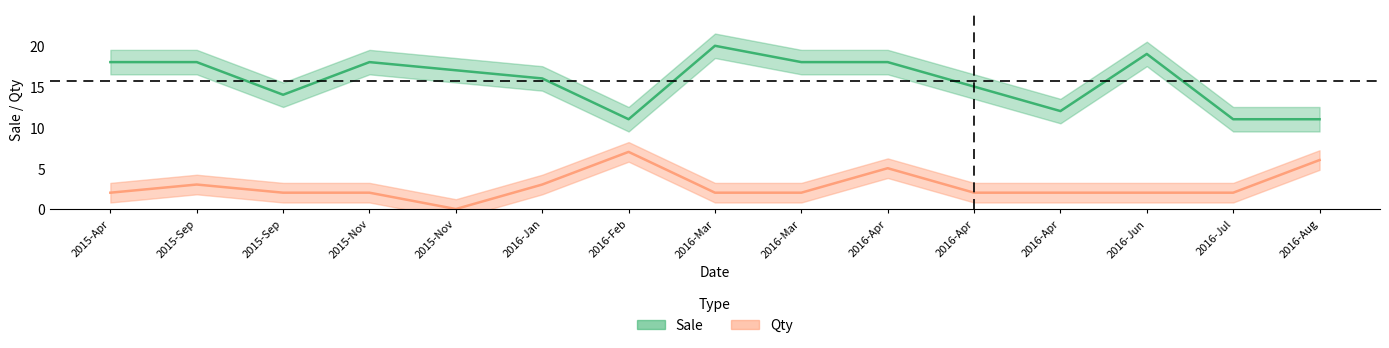

What is the average value of the Qty series?

3